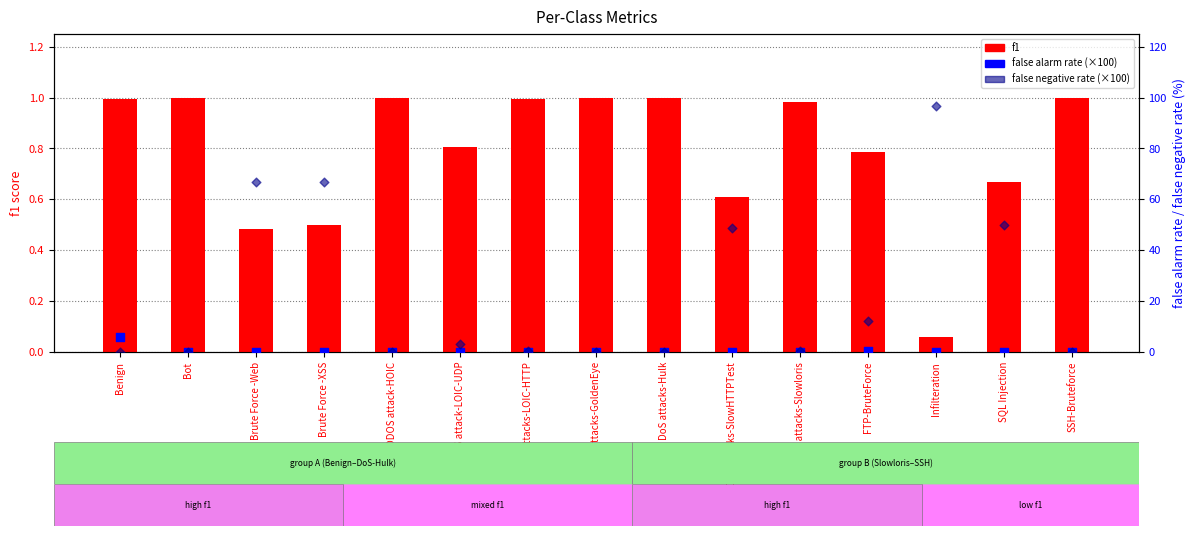

Which series has the largest Y range (max minus min)?

false negative rate